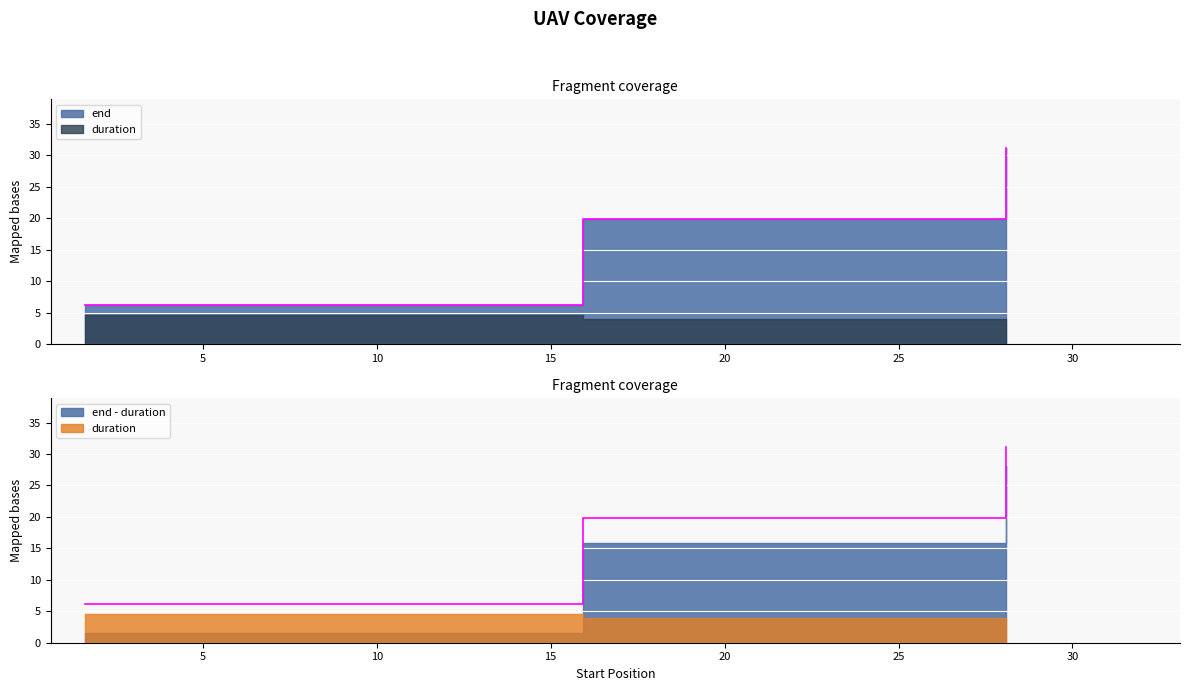

What is the smallest value displayed?

6.2